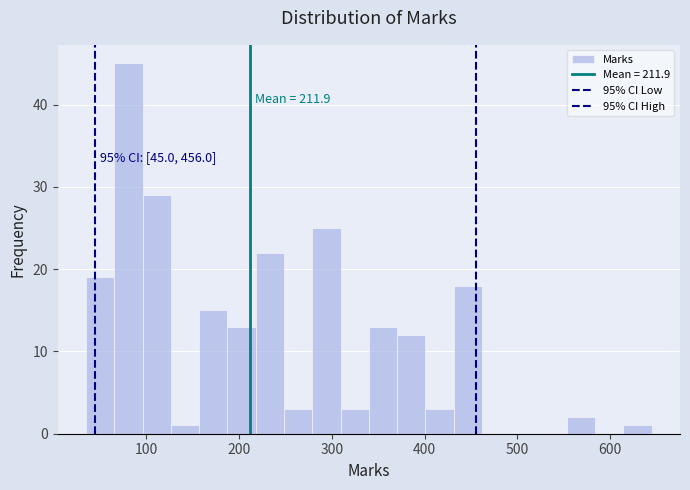

Read against the x-axis, roughly where is the centre of the tallest bar?

80